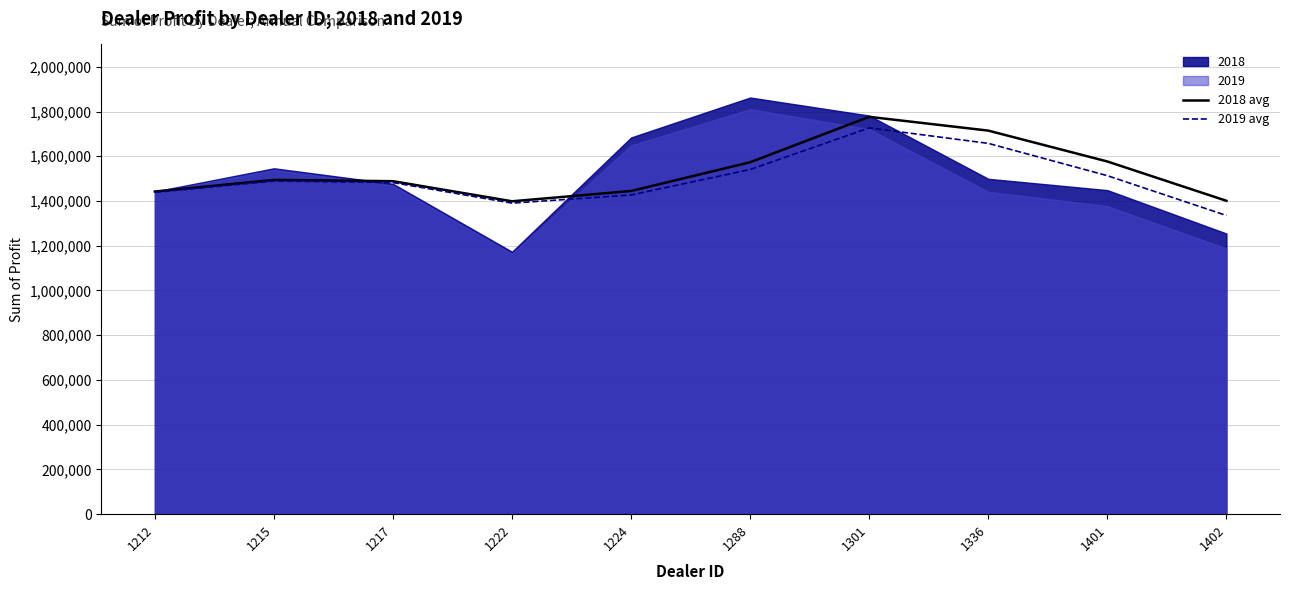

The value of 2018 avg at 1301 is 811183.9. True or false?

False